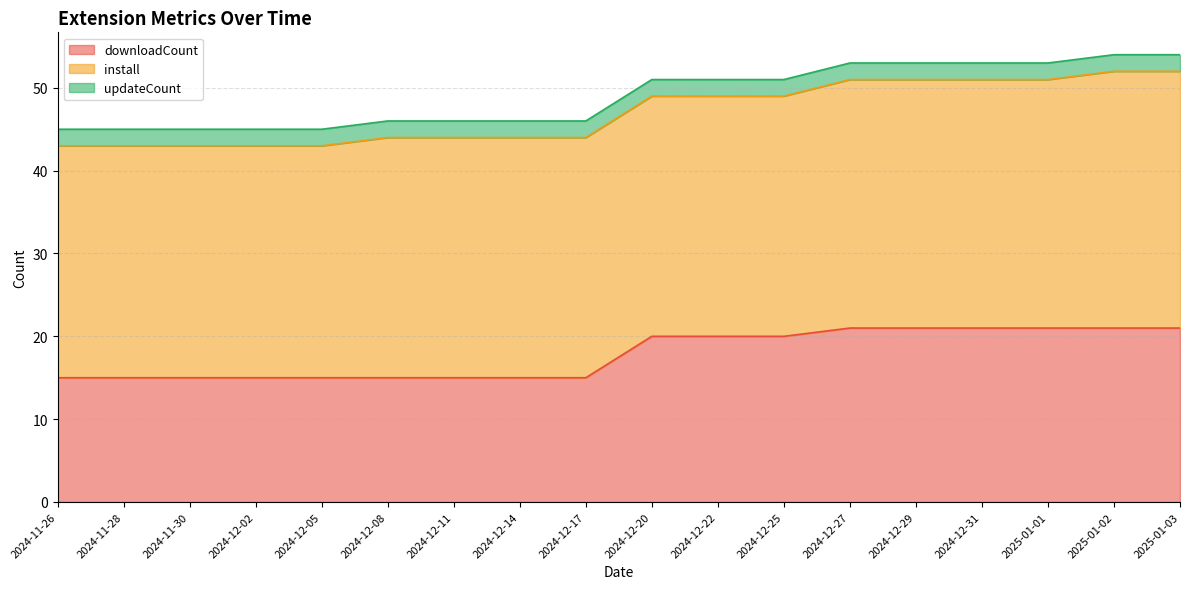

Reading right to left, transcribe all the data shown in this chart.

downloadCount: 2025-01-03=21	2025-01-02=21	2025-01-01=21	2024-12-31=21	2024-12-29=21	2024-12-27=21	2024-12-25=20	2024-12-22=20	2024-12-20=20	2024-12-17=15	2024-12-14=15	2024-12-11=15	2024-12-08=15	2024-12-05=15	2024-12-02=15	2024-11-30=15	2024-11-28=15	2024-11-26=15
install: 2025-01-03=31	2025-01-02=31	2025-01-01=30	2024-12-31=30	2024-12-29=30	2024-12-27=30	2024-12-25=29	2024-12-22=29	2024-12-20=29	2024-12-17=29	2024-12-14=29	2024-12-11=29	2024-12-08=29	2024-12-05=28	2024-12-02=28	2024-11-30=28	2024-11-28=28	2024-11-26=28
updateCount: 2025-01-03=2	2025-01-02=2	2025-01-01=2	2024-12-31=2	2024-12-29=2	2024-12-27=2	2024-12-25=2	2024-12-22=2	2024-12-20=2	2024-12-17=2	2024-12-14=2	2024-12-11=2	2024-12-08=2	2024-12-05=2	2024-12-02=2	2024-11-30=2	2024-11-28=2	2024-11-26=2